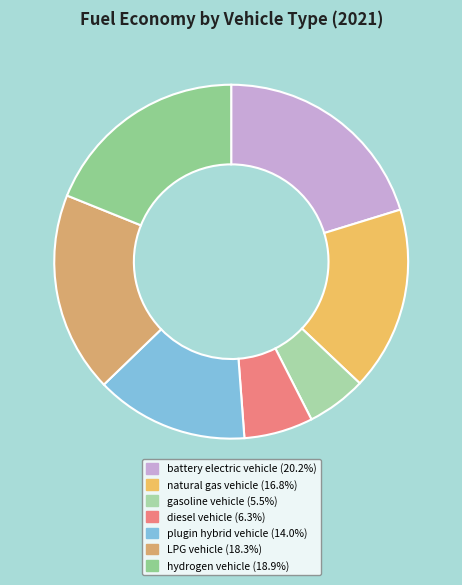

To the nearest percent, what portion does plugin hybrid vehicle represent?

14%